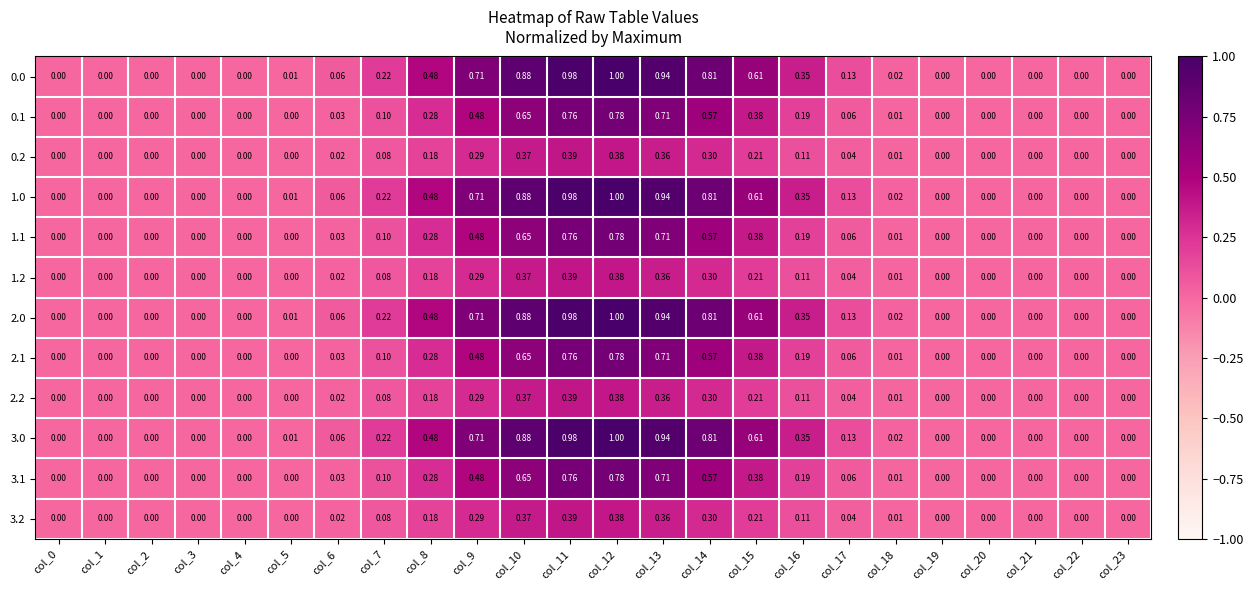

At which category is the sum across all series the highest?

col_12